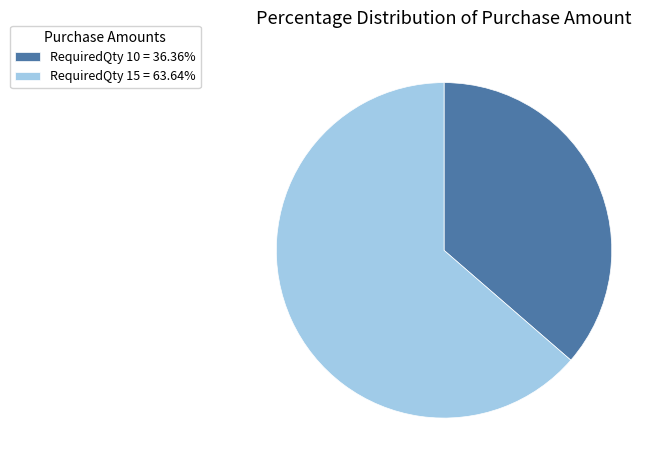

Combined, do RequiredQty 10 = 36.36% and RequiredQty 15 = 63.64% account for over 50%?

Yes